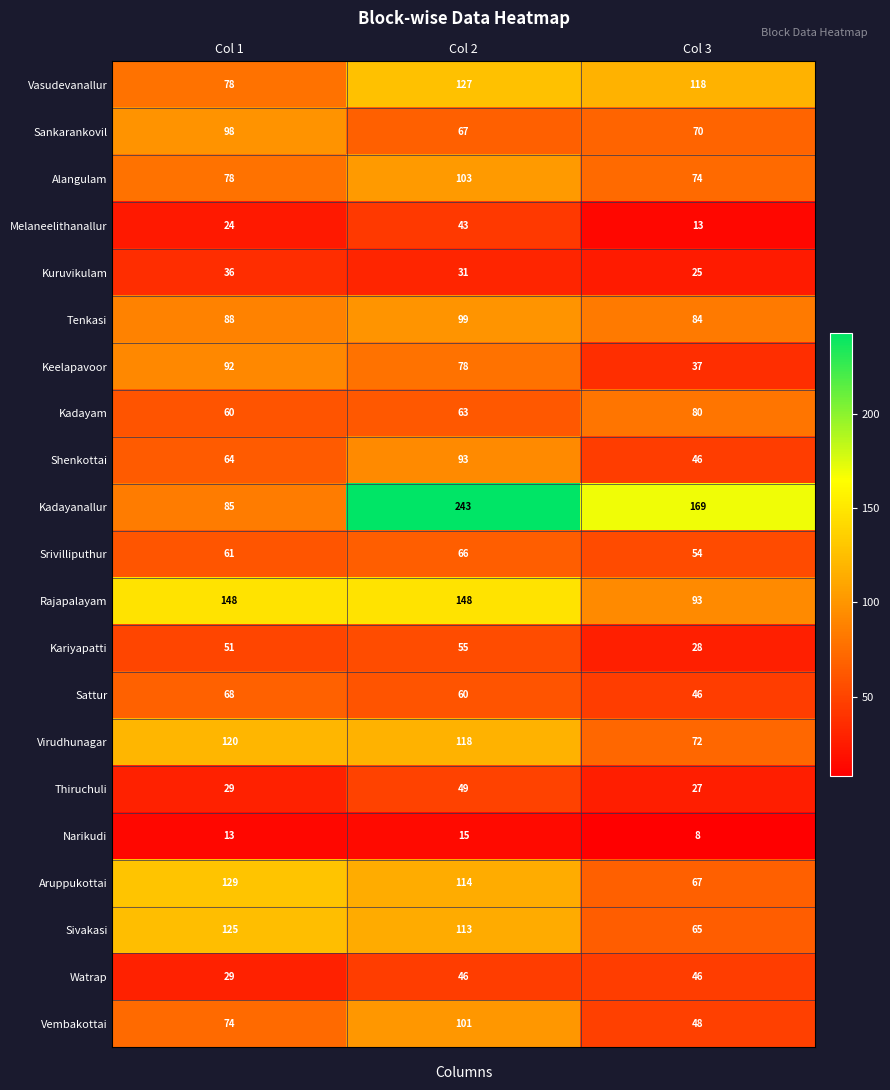

Where is Aruppukottai nearest to the value 98?

Col 2